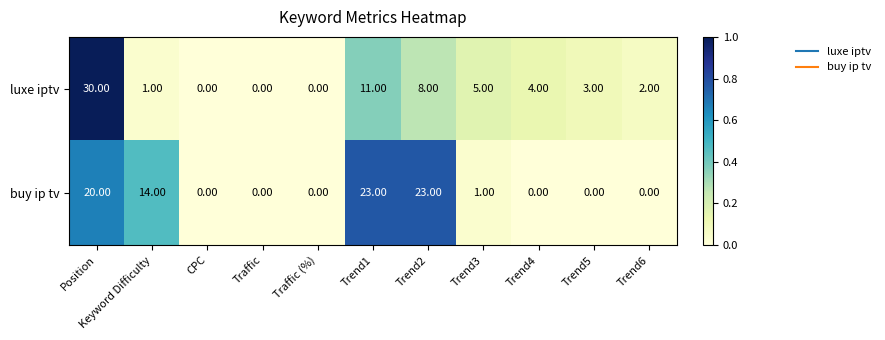

List the series in order of their peak value, lowest first.

buy ip tv, luxe iptv